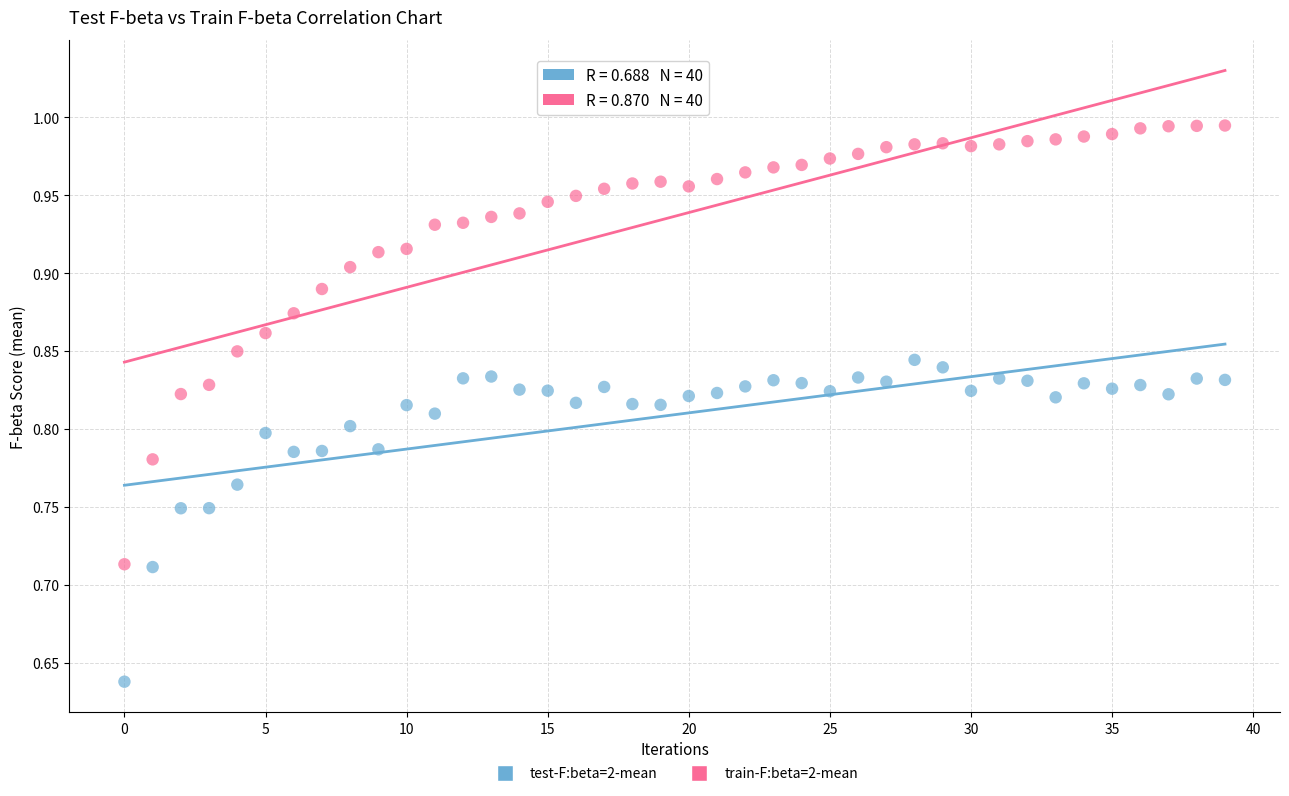

Which series has the largest Y range (max minus min)?

train-F:beta=2-mean